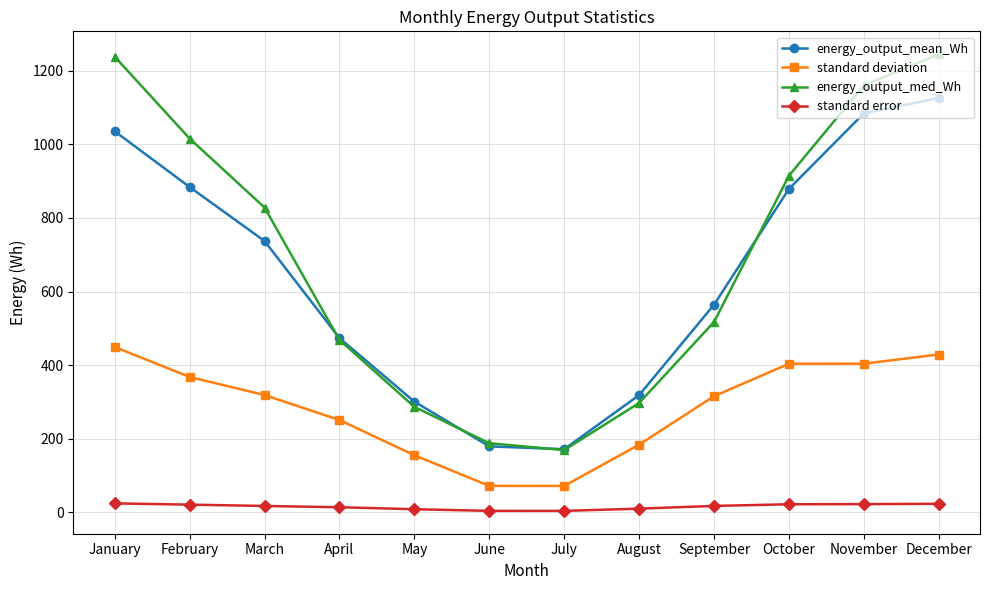

Between April and July, which series saw the biggest shift?

energy_output_mean_Wh